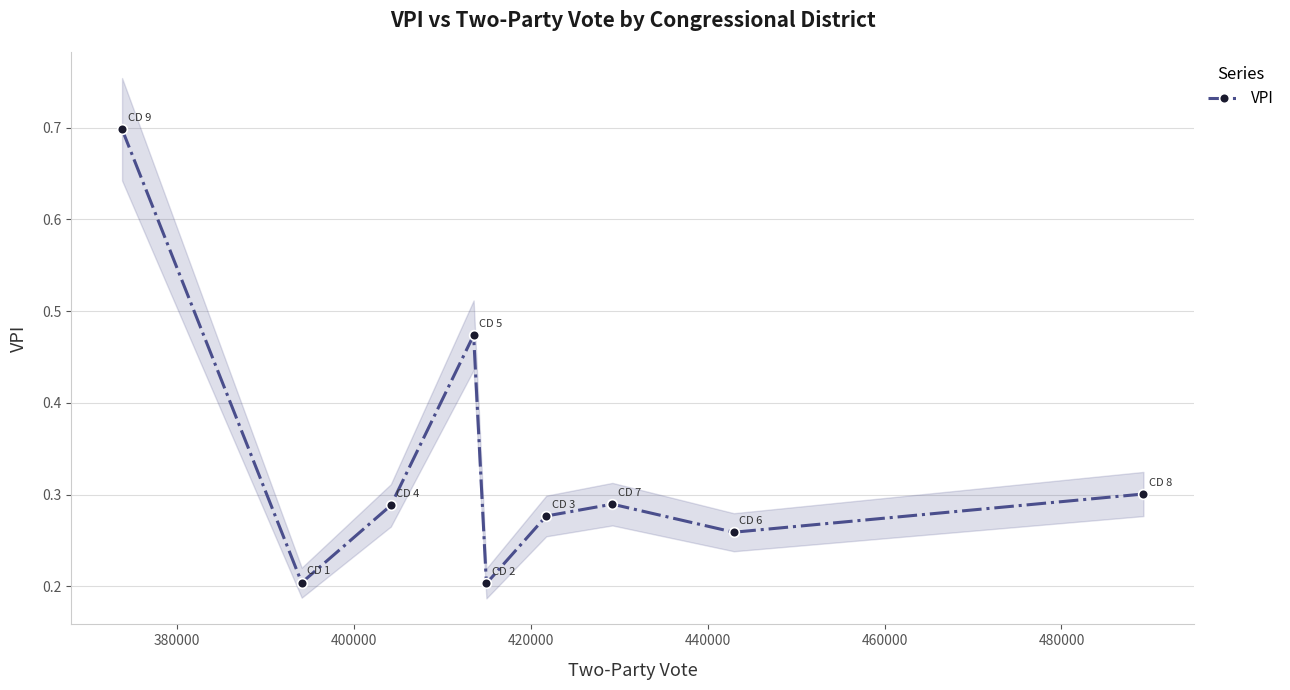

How many interior local peaks (higher than both neighbors) does the data have?

2